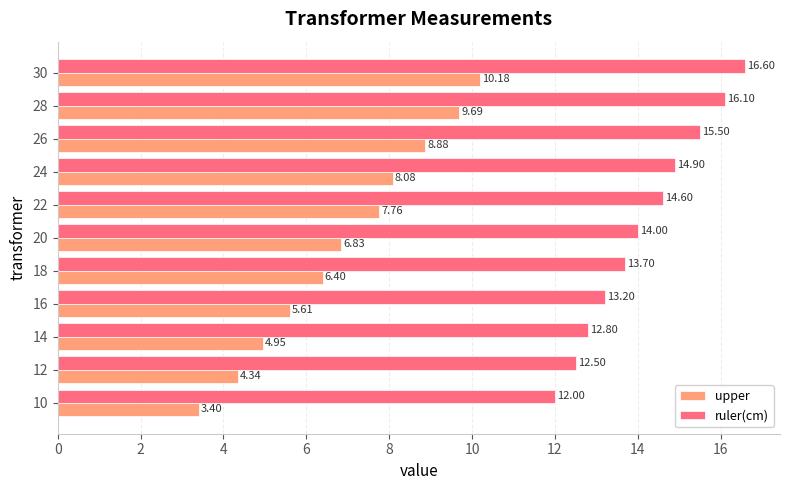

At 22, list the series in order from smallest to largest.

upper, ruler(cm)